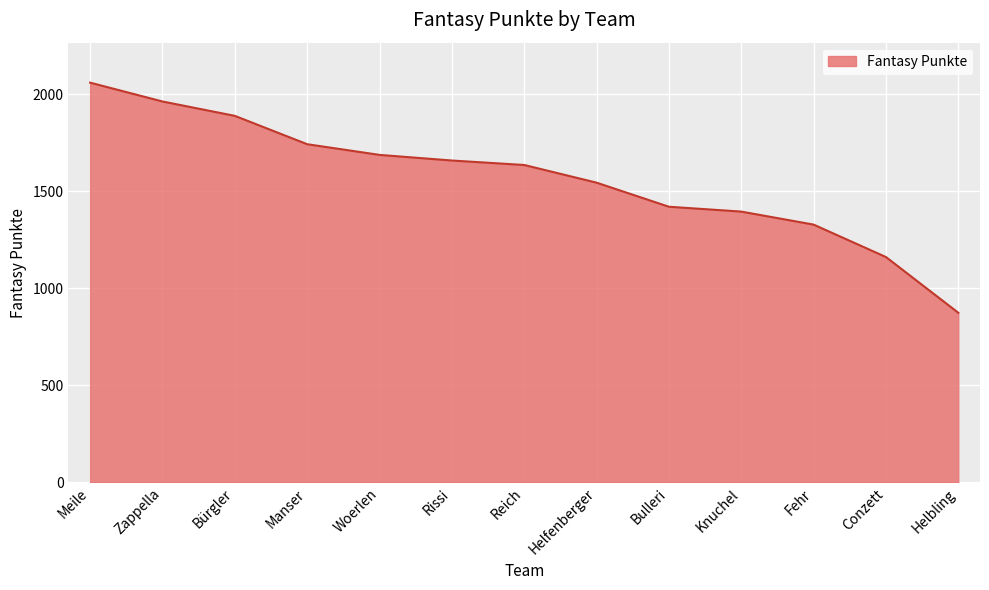

Which has a higher value, Helbling or Rissi?

Rissi